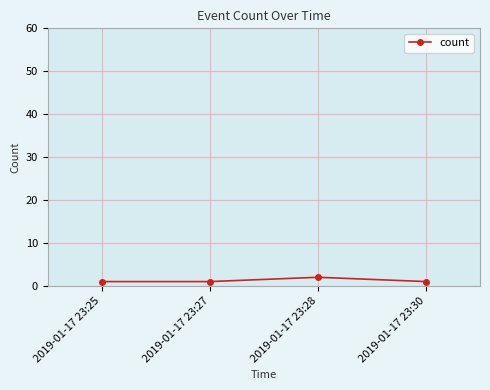

True or false: there are more than 2 points higher than both neighbors.

False